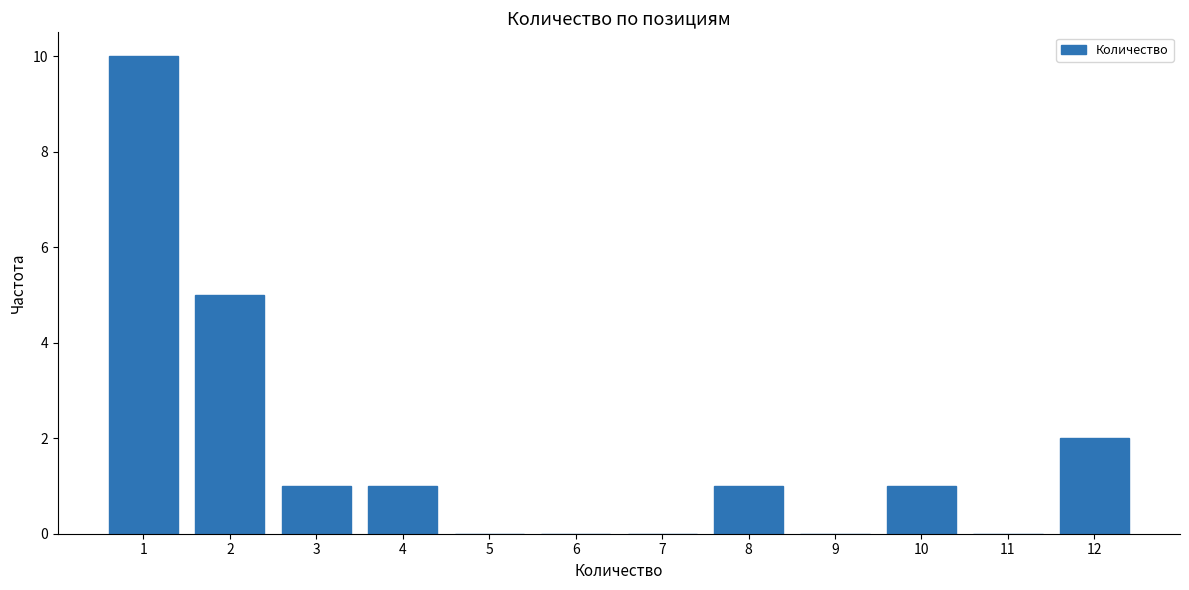

Reading left to right, what are all the values shown in this chart?

1=10	2=5	3=1	4=1	5=0	6=0	7=0	8=1	9=0	10=1	11=0	12=2